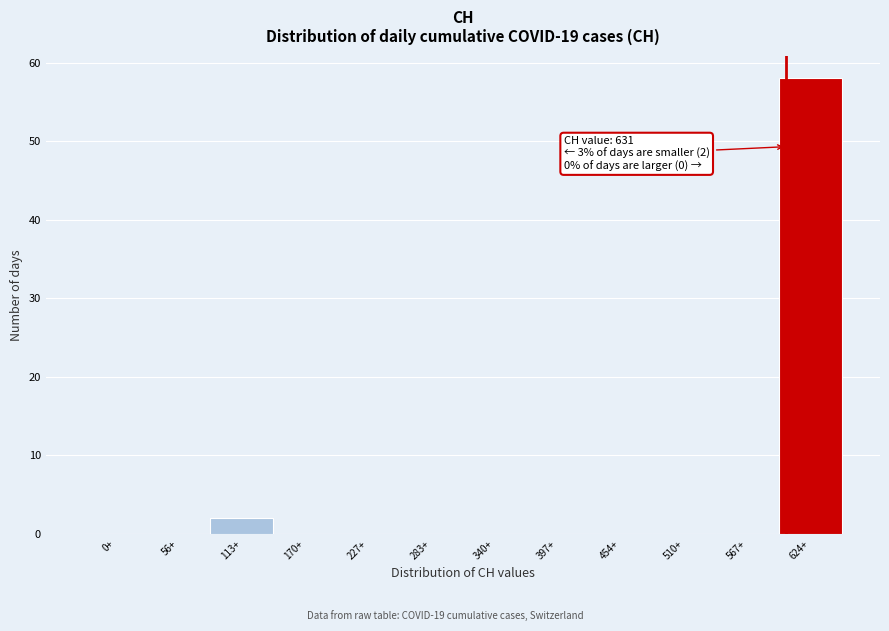

Reading right to left, list all the values displayed in this chart.

624+=58	567+=0	510+=0	454+=0	397+=0	340+=0	283+=0	227+=0	170+=0	113+=2	56+=0	0+=0